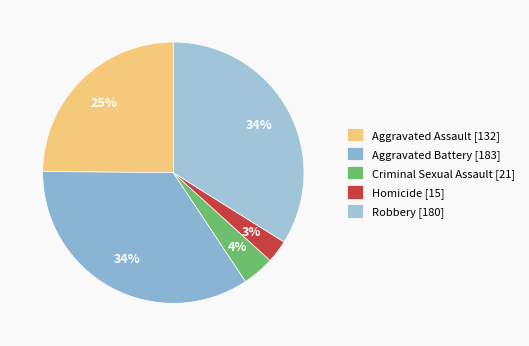

What percentage is the Aggravated Assault slice, to the nearest percent?

25%